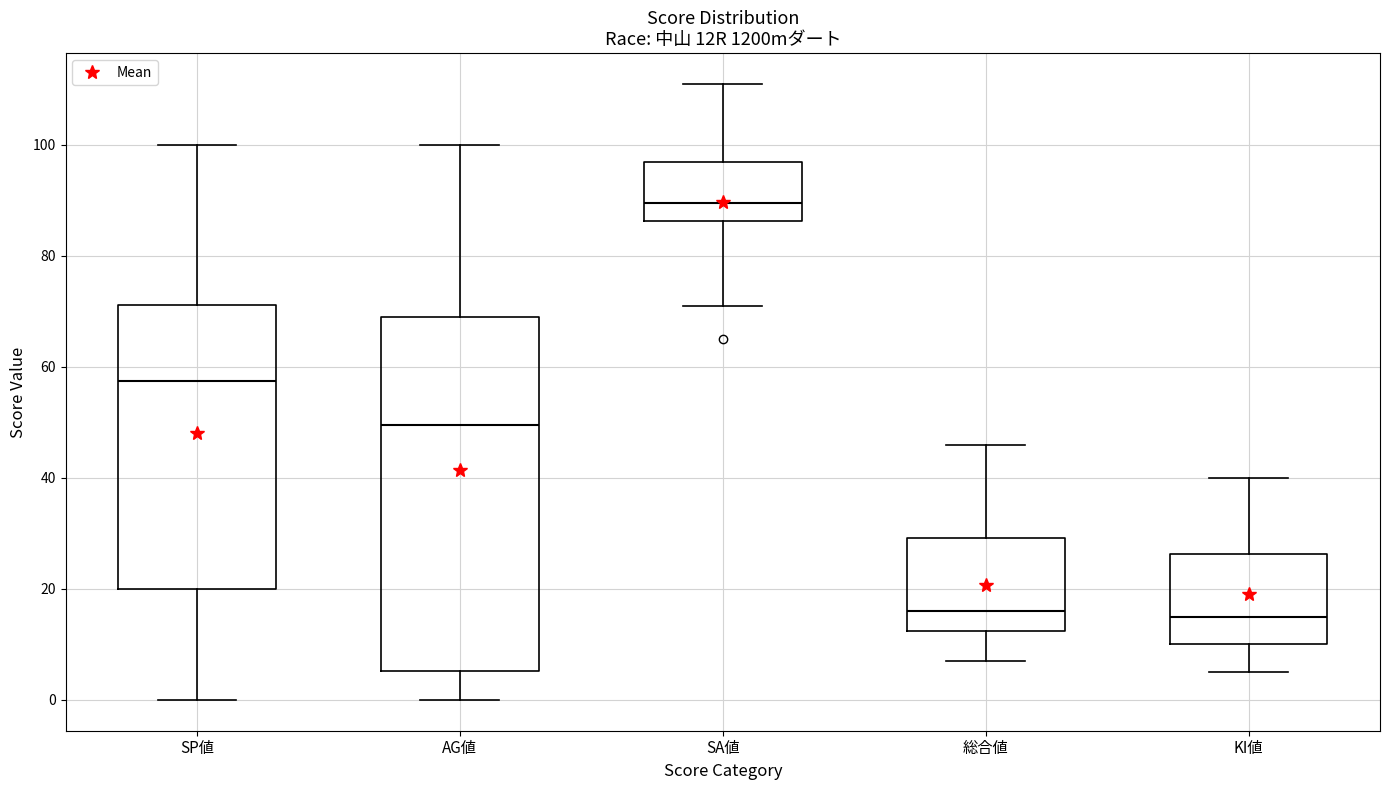

Reading left to right, read every box against the y-axis: the position of its median line, the range the box covers, and the ends of its whiskers. The values are not printed on the chart, so give them approximately, as read against the axis.

SP値: median 58, box 20 to 72, whiskers 0 to 100
AG値: median 50, box 6 to 70, whiskers 0 to 100
SA値: median 90, box 86 to 98, whiskers 72 to 112
総合値: median 16, box 12 to 30, whiskers 8 to 46
KI値: median 16, box 10 to 26, whiskers 6 to 40